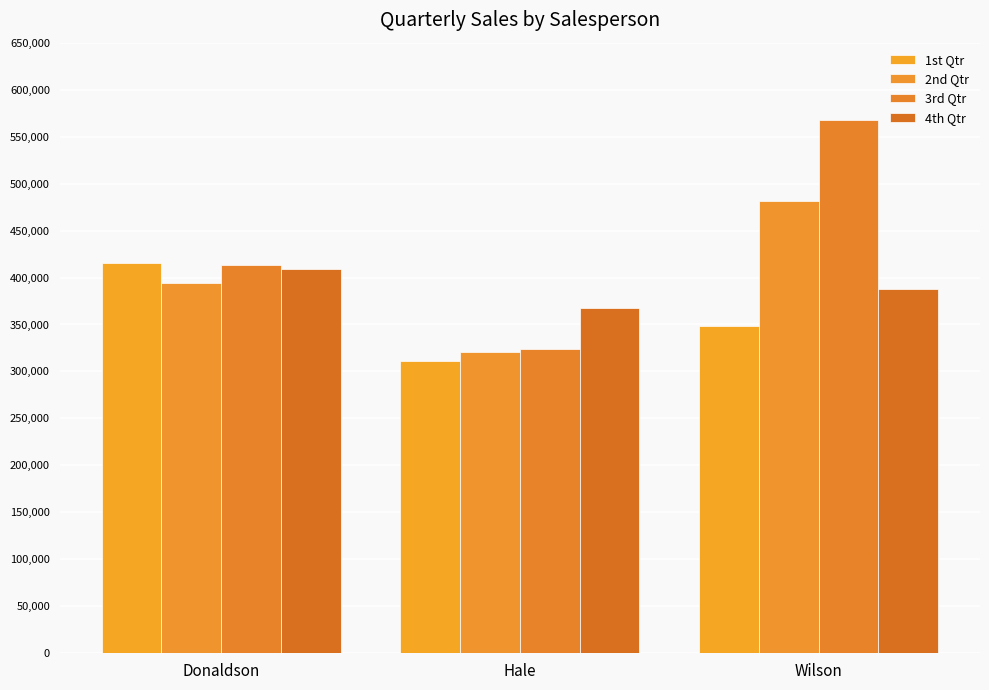

Reading left to right, list all the values displayed in this chart.

1st Qtr: 415187	311538	348260
2nd Qtr: 394017	321126	481399
3rd Qtr: 413450	323568	567897
4th Qtr: 409449	368041	387908